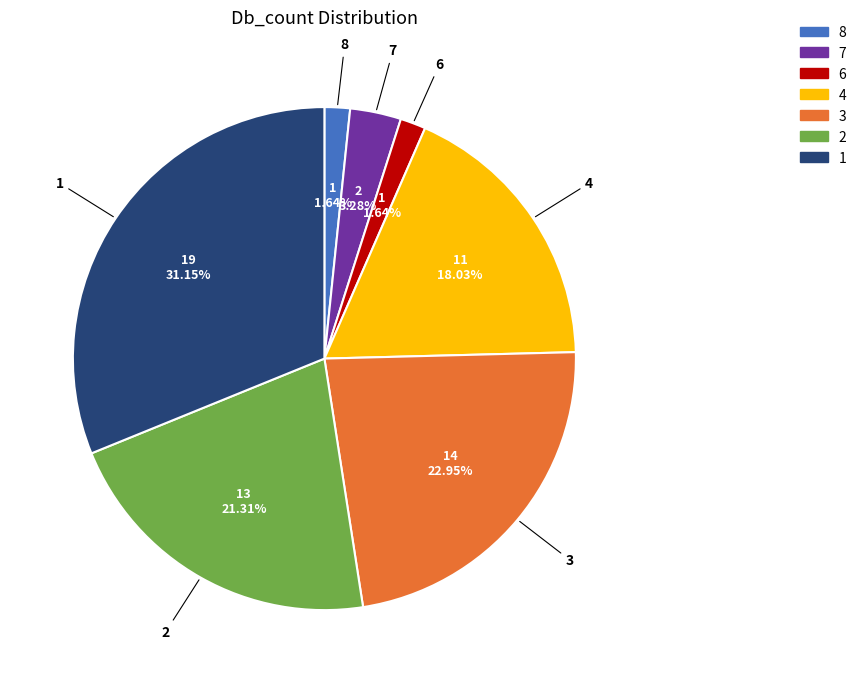

Is there a majority slice in this chart?

No